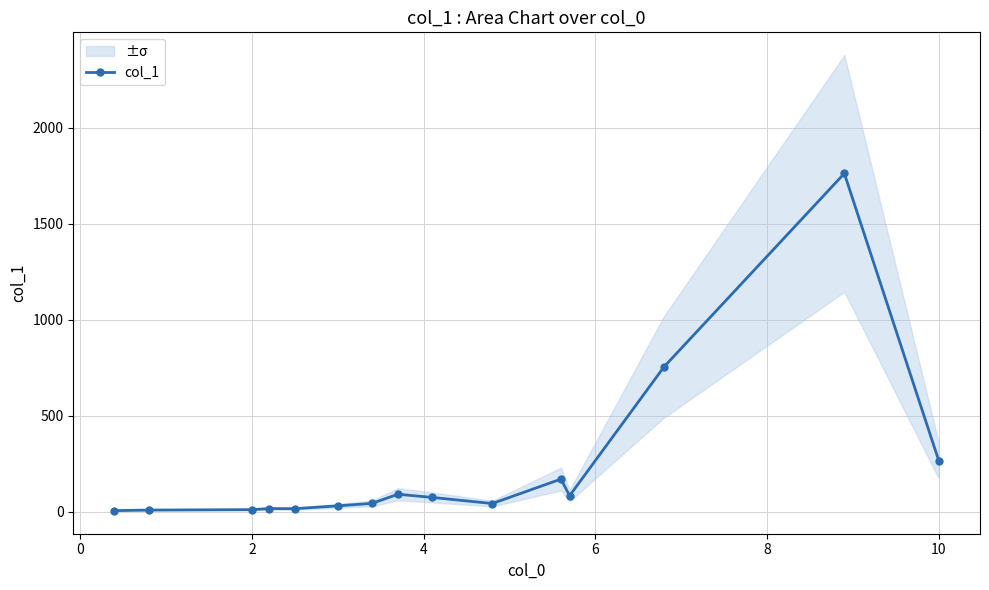

What is the maximum value for col_1?

1762.5